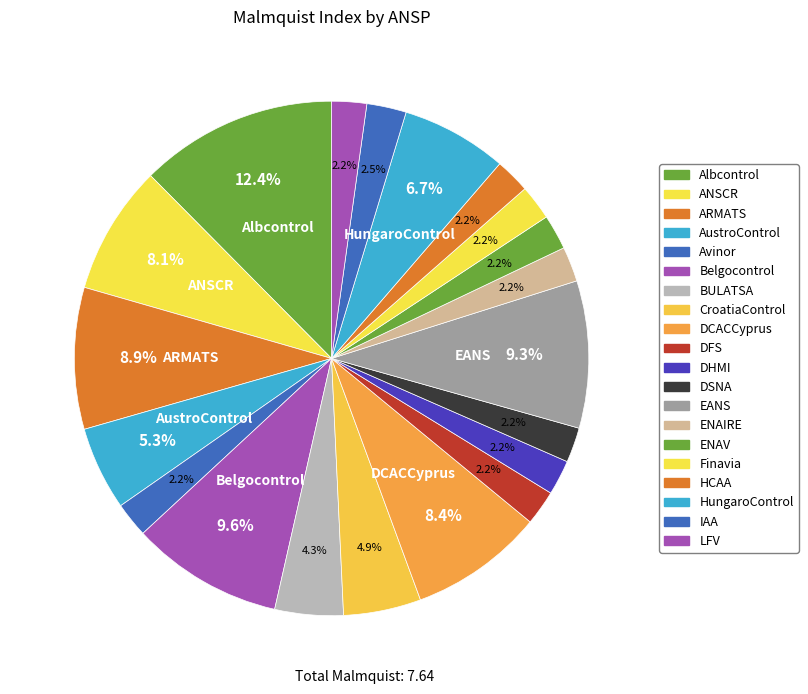

True or false: ENAV accounts for 2% of the total.

True